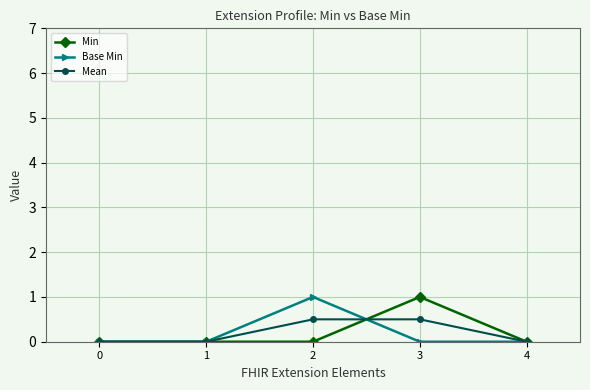

Is the value of Mean at 2 greater than the value of Base Min at 3?

Yes